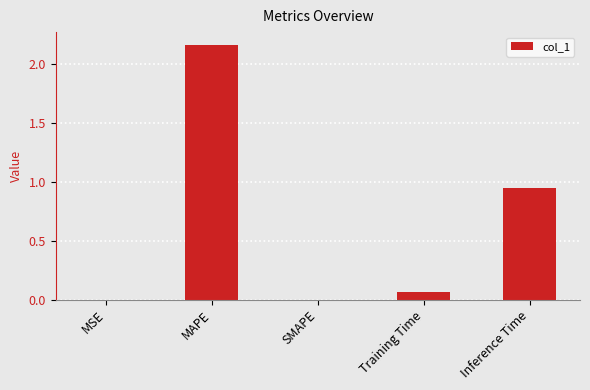

What is the change in value from SMAPE to Training Time?

+0.1